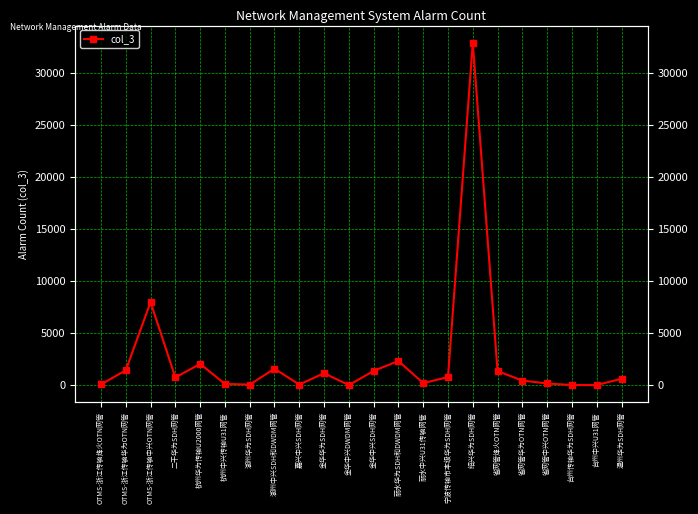

Where is the first local maximum?

OTMS-浙江传输中兴OTN网管